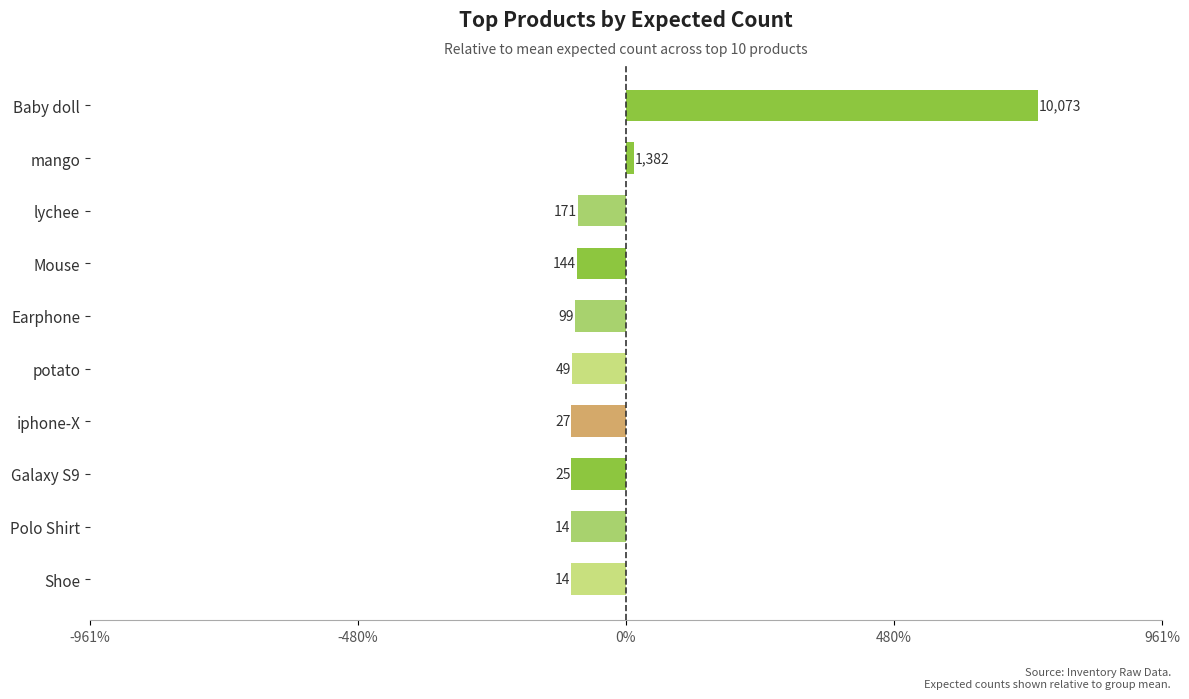

How many bars are there in total?

10